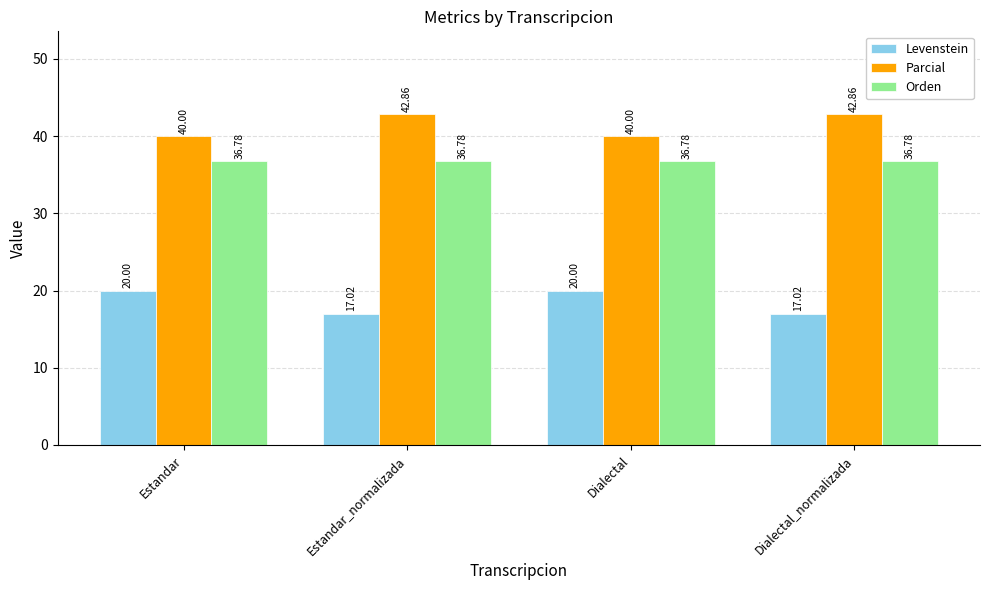

What is the spread (max minus min) of values at Estandar_normalizada?

25.8